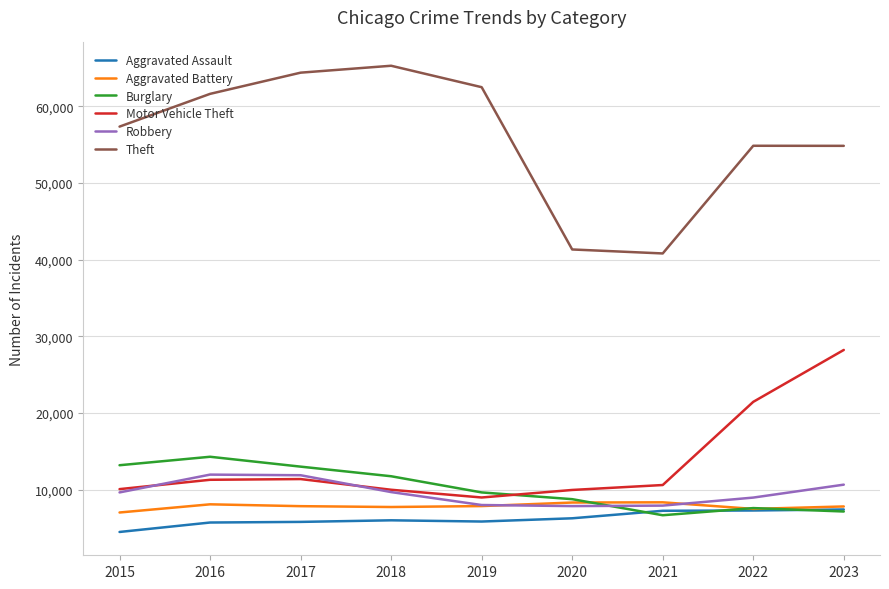

What is the average value of the Burglary series?

10225